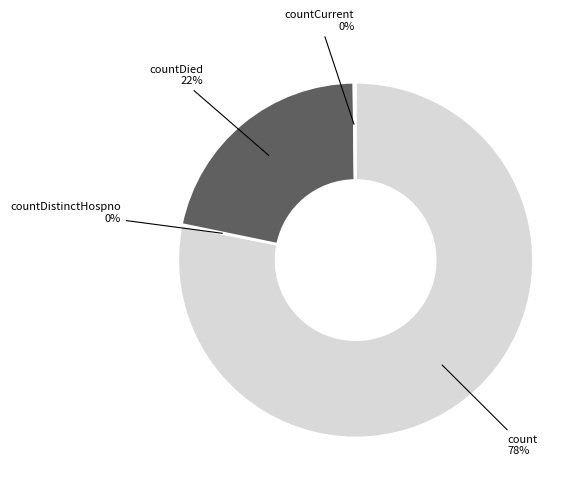

Is it true that countDied is 31% of the pie?

False